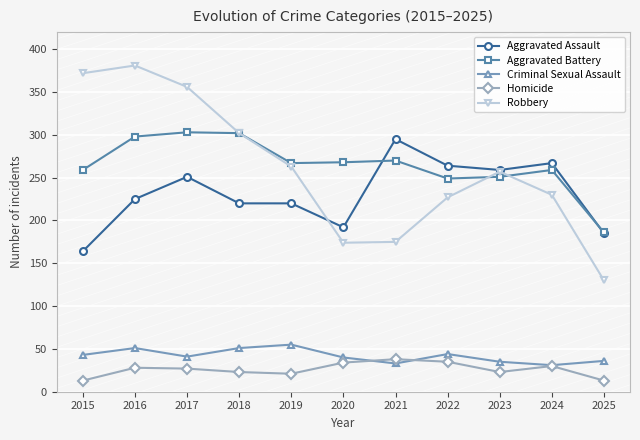

True or false: Robbery has a value of 598 at 2017.

False